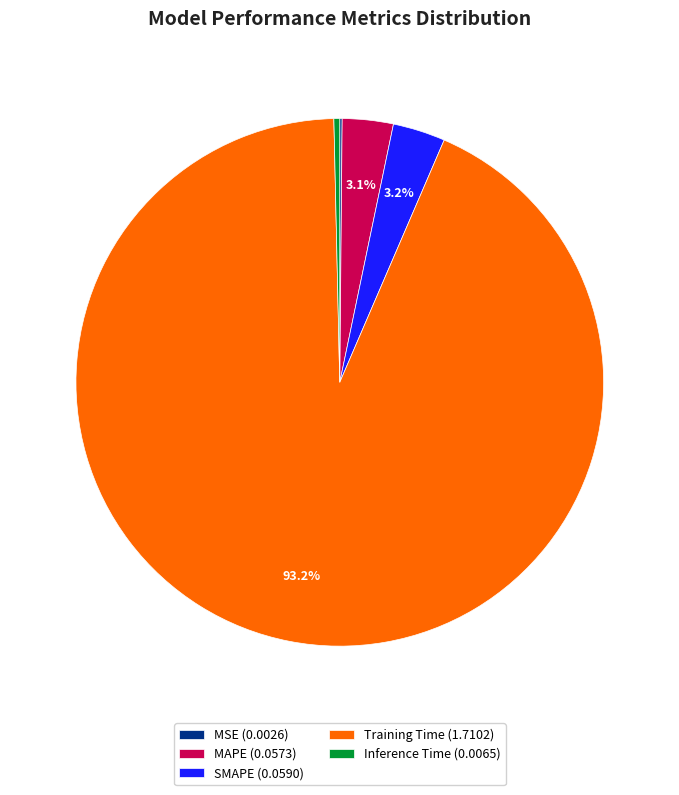

Is it true that Training Time is 93% of the pie?

True